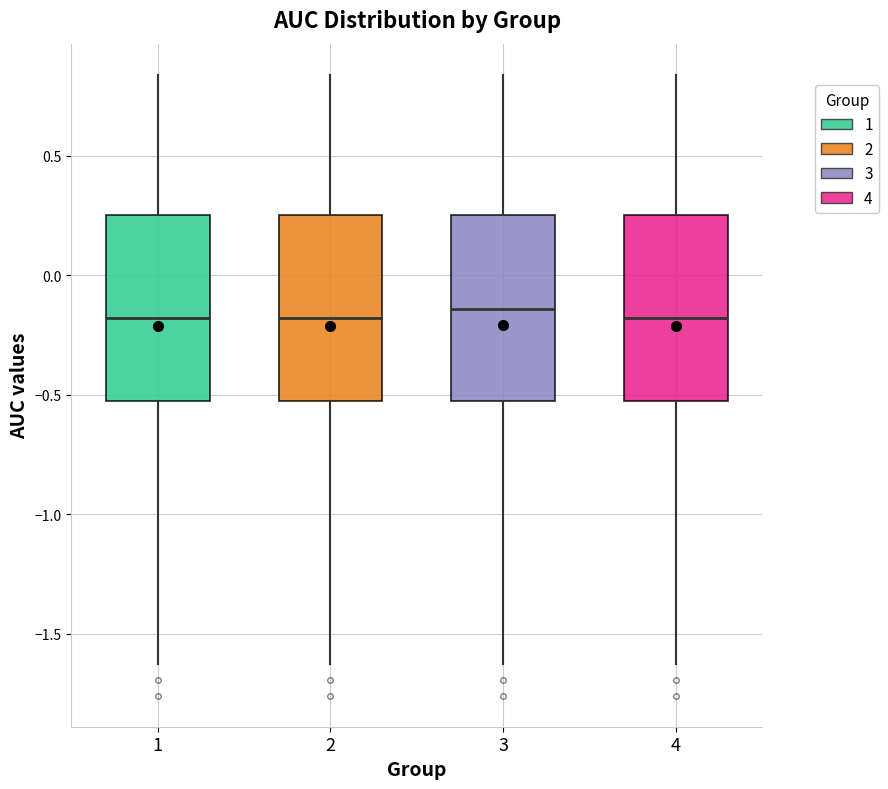

Reading left to right, read every box against the y-axis: the position of its median line, the range the box covers, and the ends of its whiskers. The values are not printed on the chart, so give them approximately, as read against the axis.

1: median -0.20, box -0.50 to 0.25, whiskers -1.65 to 0.85
2: median -0.20, box -0.50 to 0.25, whiskers -1.65 to 0.85
3: median -0.15, box -0.50 to 0.25, whiskers -1.65 to 0.85
4: median -0.20, box -0.50 to 0.25, whiskers -1.65 to 0.85